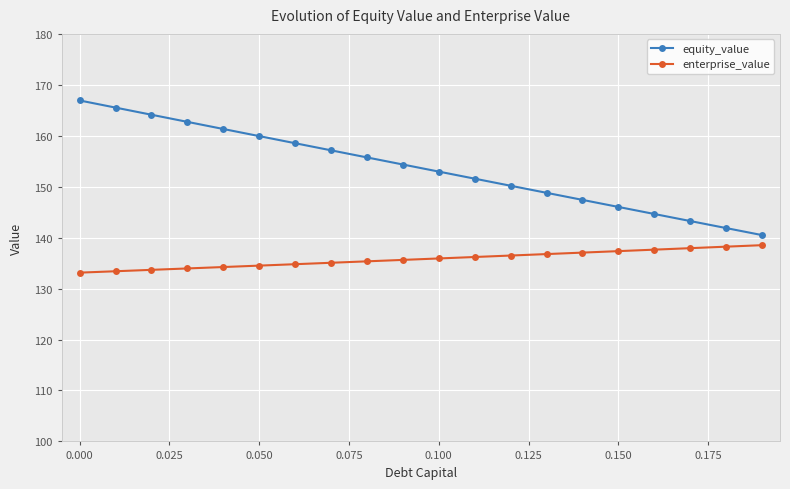

What is the difference between the second highest and second lowest values in the equity_value series?

23.6